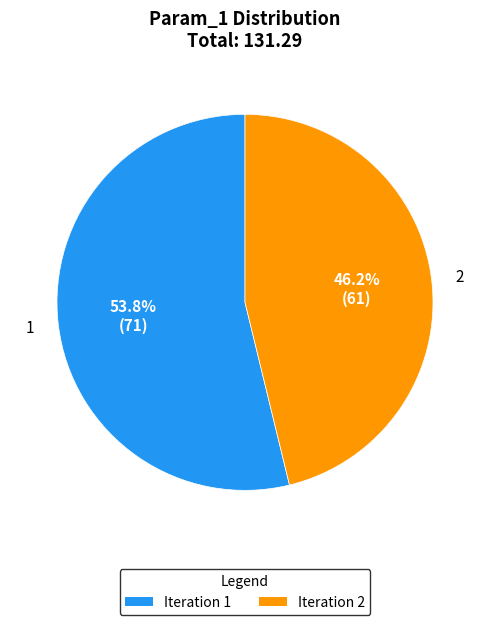

What is the largest slice in the pie chart?

Iteration 1